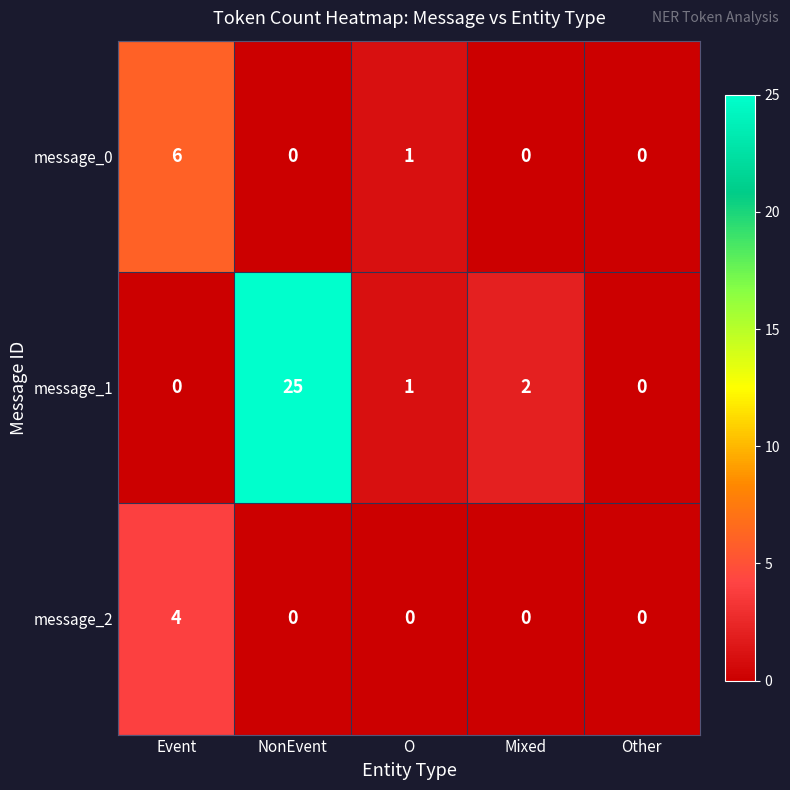

What is the greatest value displayed?

25